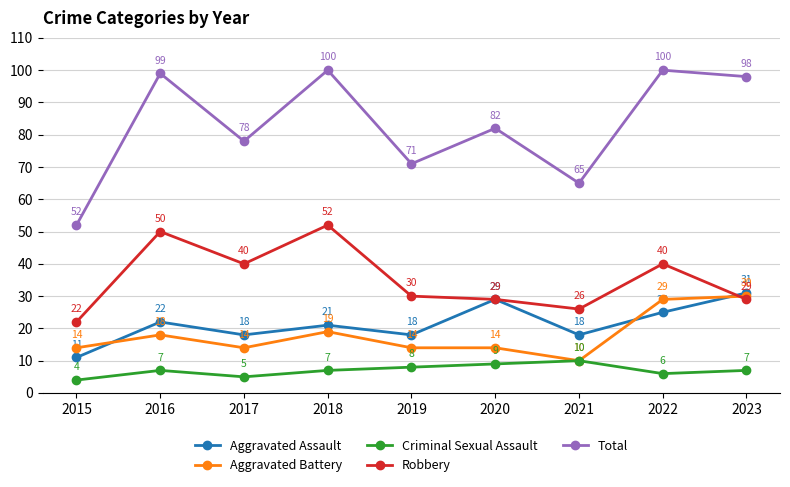

Which series has the largest range (max minus min)?

Total